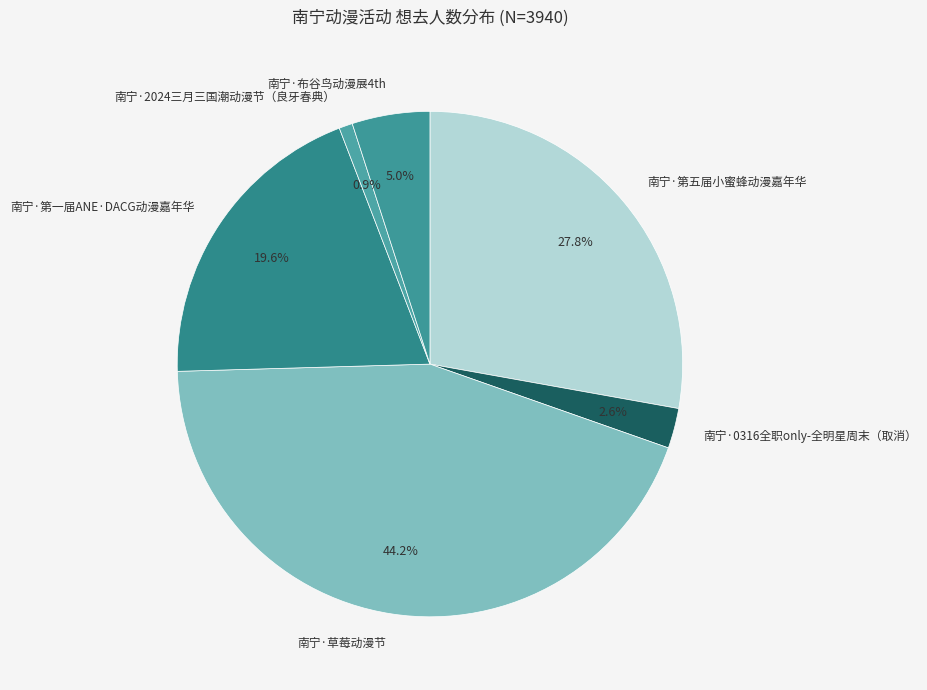

What is the smallest slice in the pie chart?

南宁·2024三月三国潮动漫节（良牙春典）